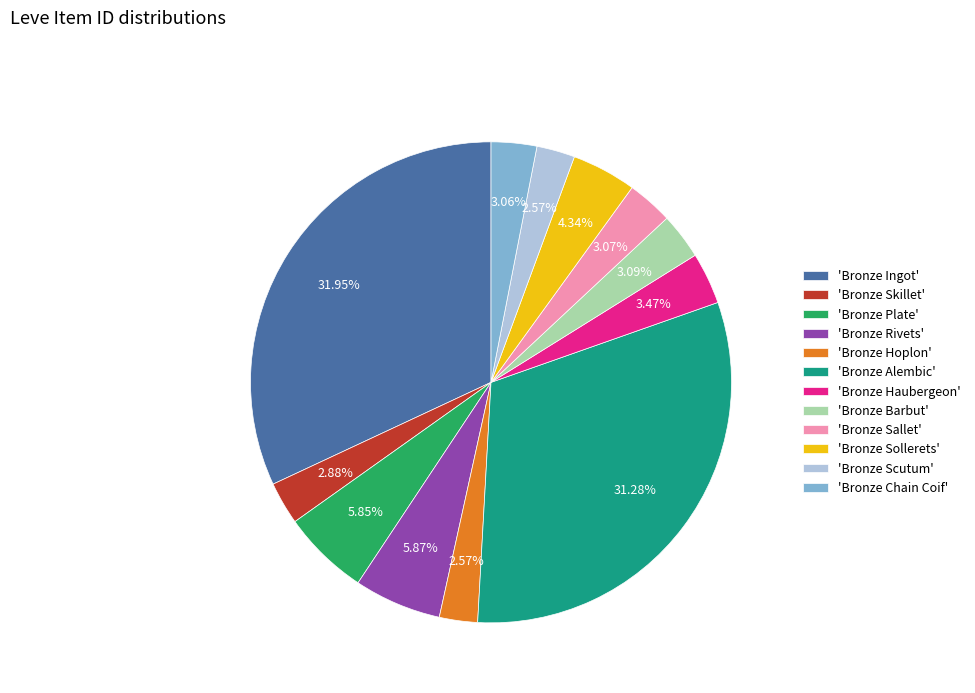

Between 'Bronze Alembic' and 'Bronze Sollerets', which is larger?

'Bronze Alembic'